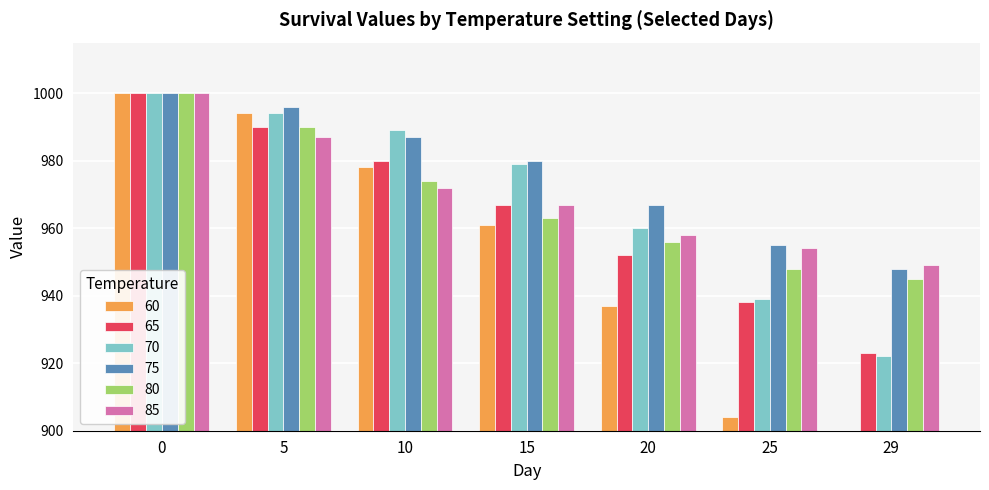

What is the value of the 85 bar at the 11th from the left?

972